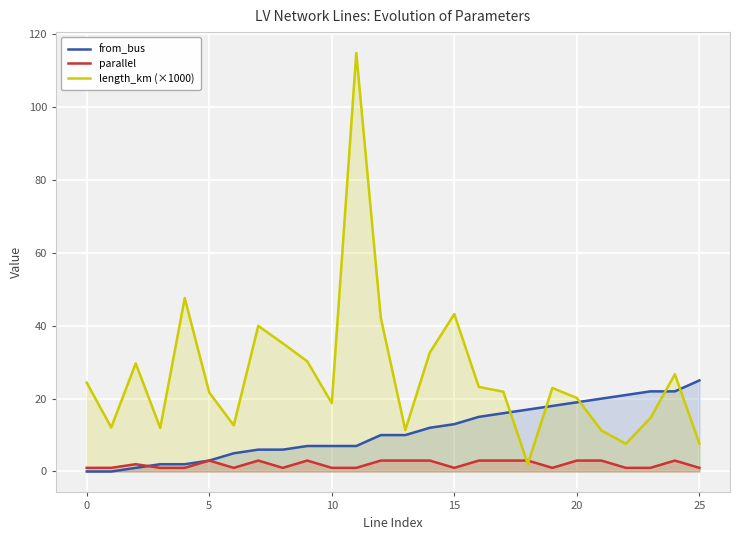

Read the parallel value at 15.

1.0